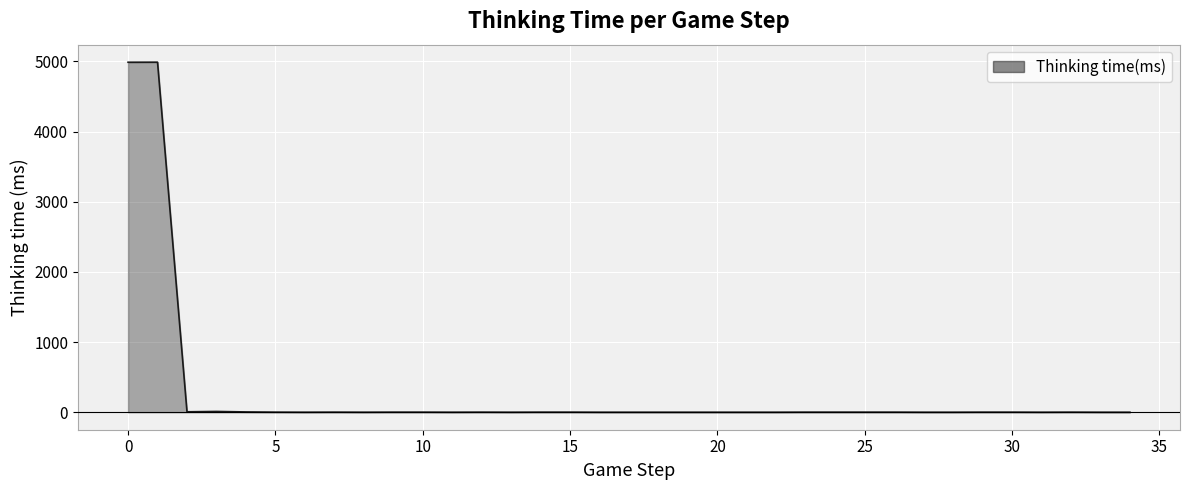

What is the difference between the maximum and minimum values?

4989